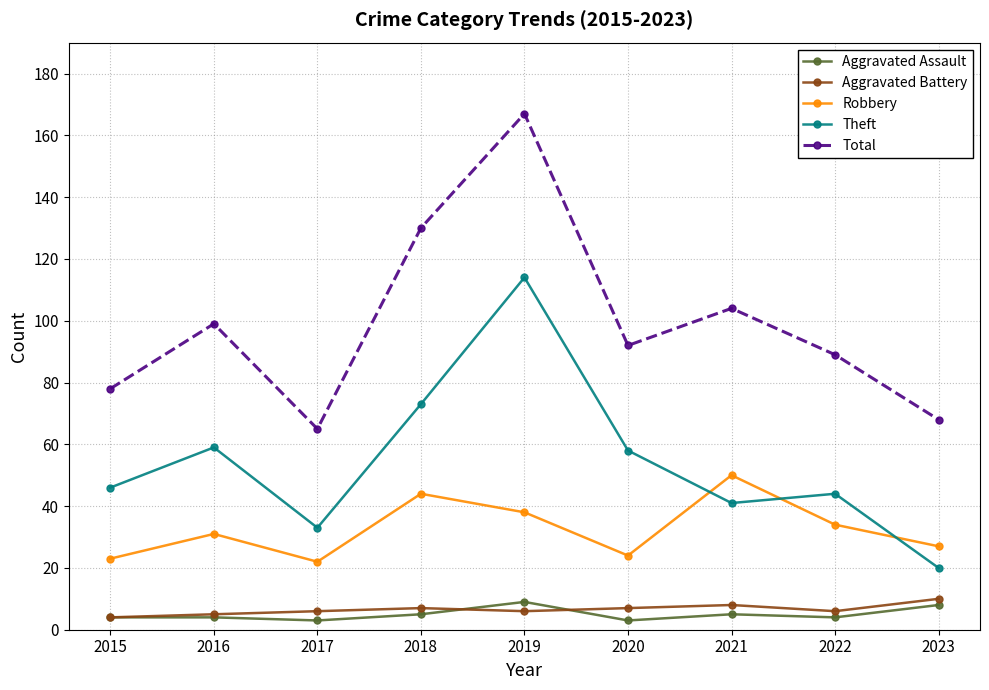

Is it true that Robbery equals 10 at 2015?

False